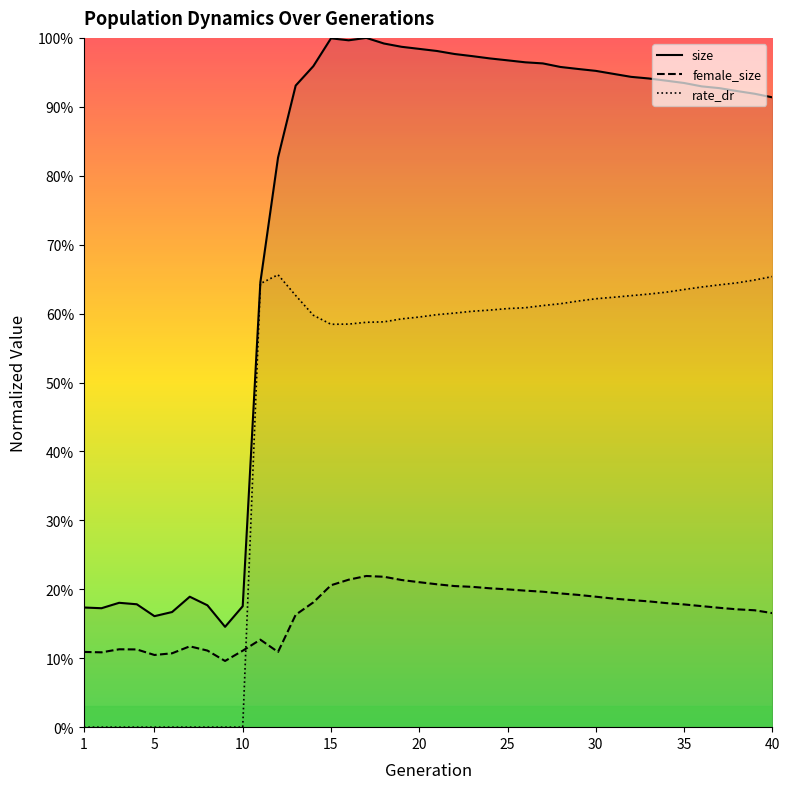

How many interior local peaks does the size series have?

4